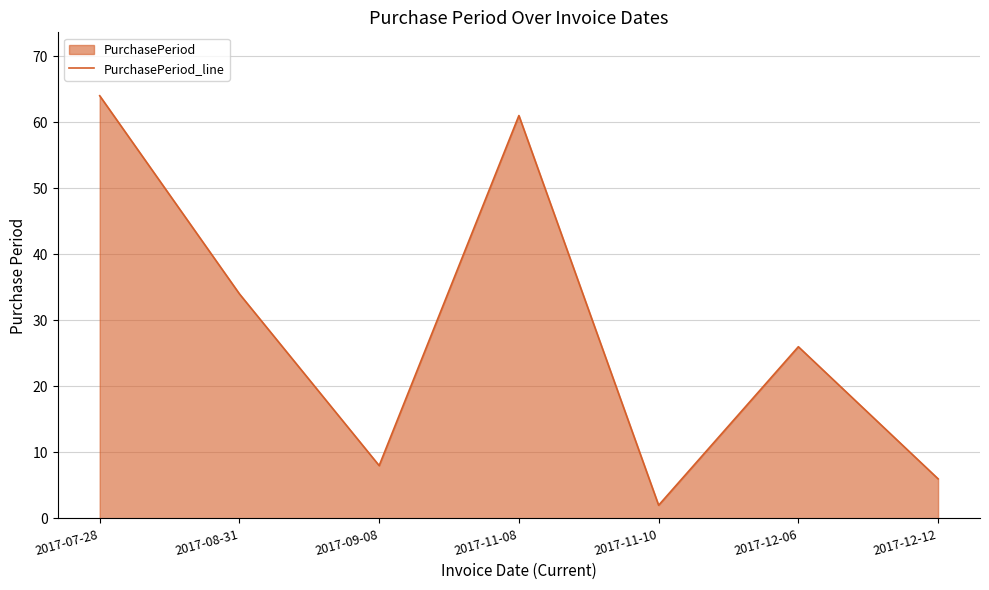

What is the label of the 2nd point from the left?

2017-08-31